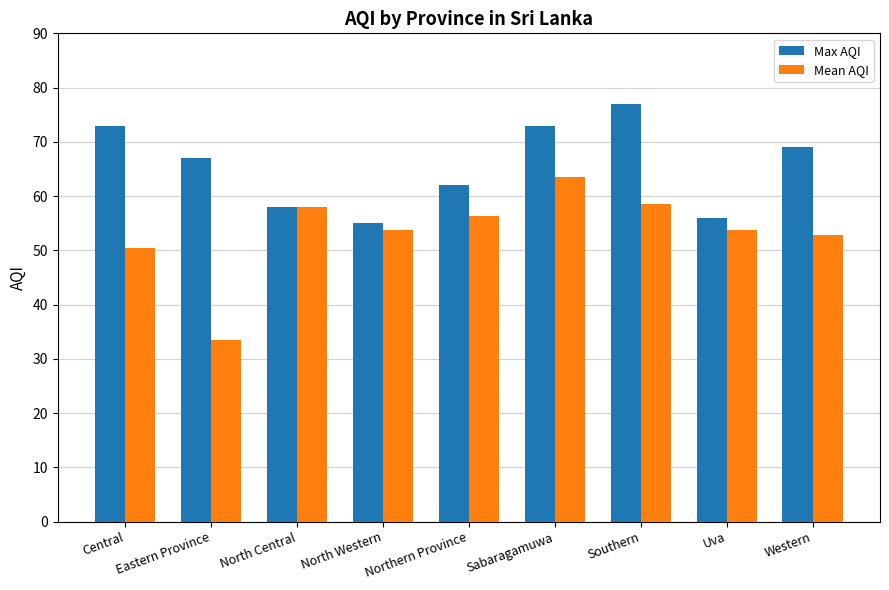

What is the sum of the Max AQI values at Eastern Province and Central?

140.0